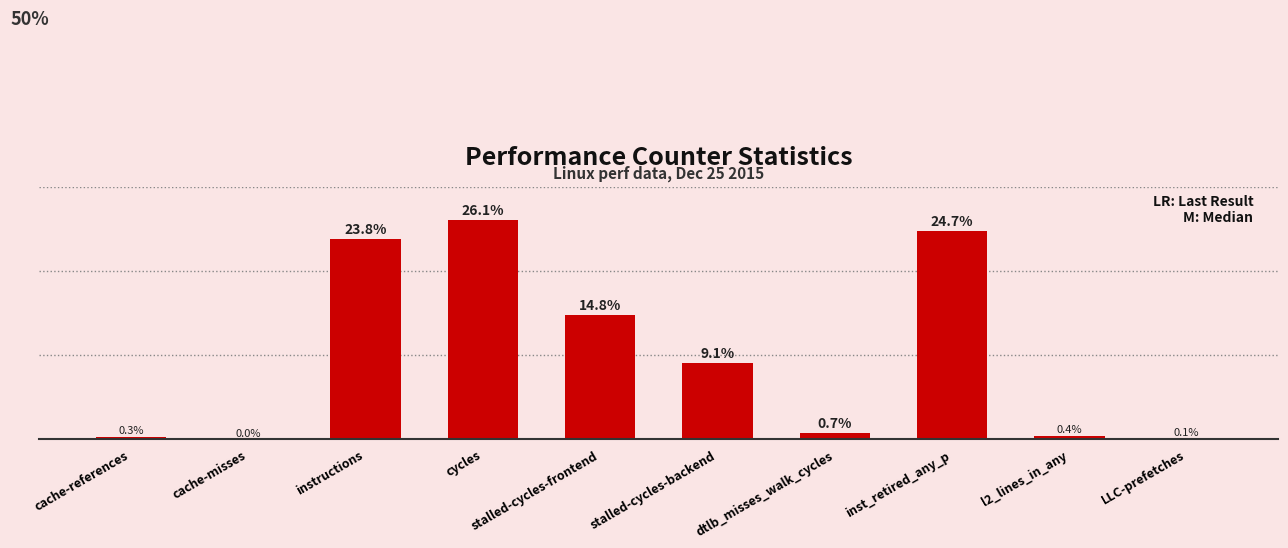

At which label does the data first exceed 9?

instructions